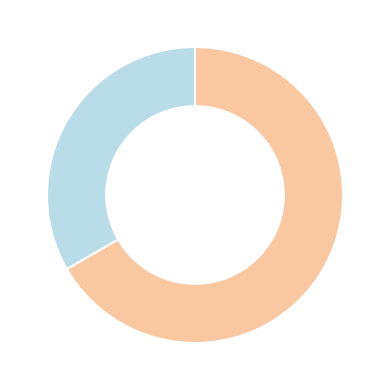

Is there a majority slice in this chart?

Yes